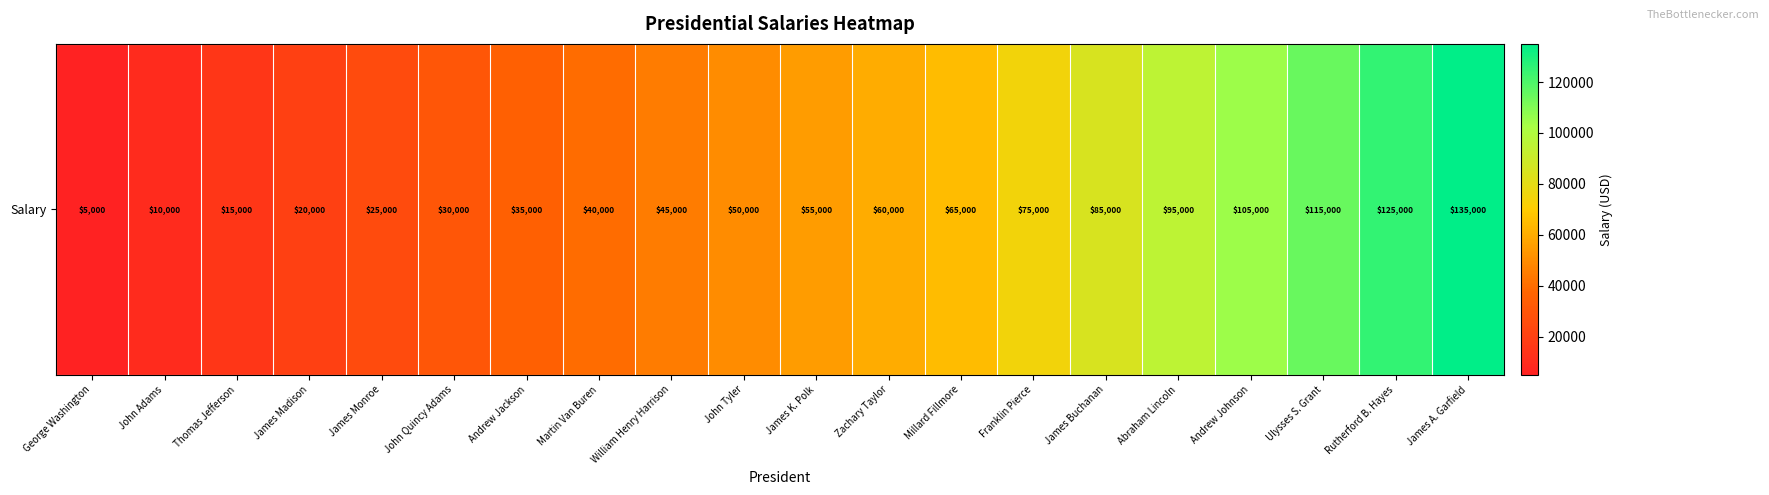

True or false: the data shows 105000 at Andrew Johnson.

True